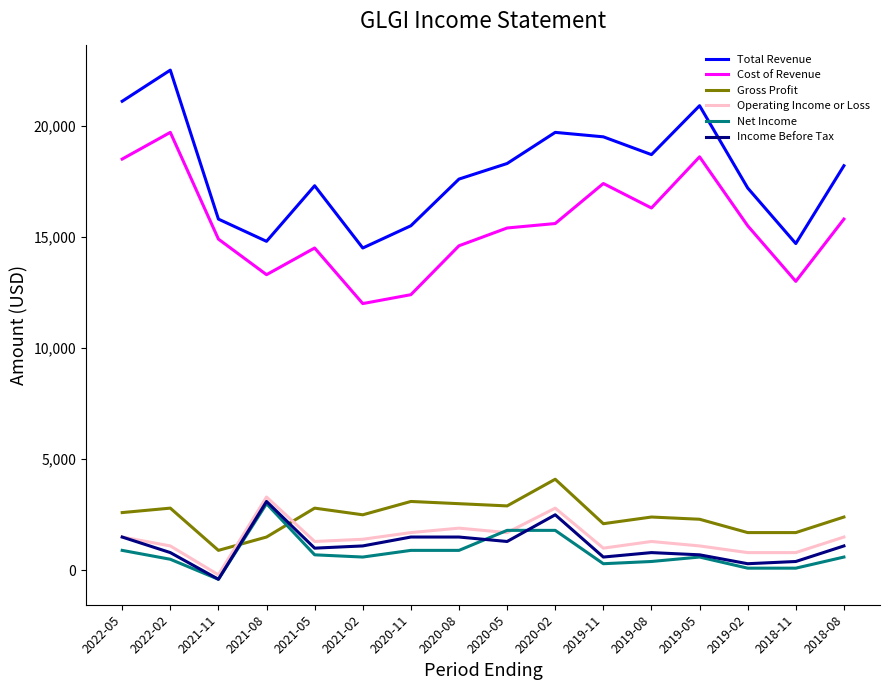

At which category does Operating Income or Loss reach its first local valley?

2021-11